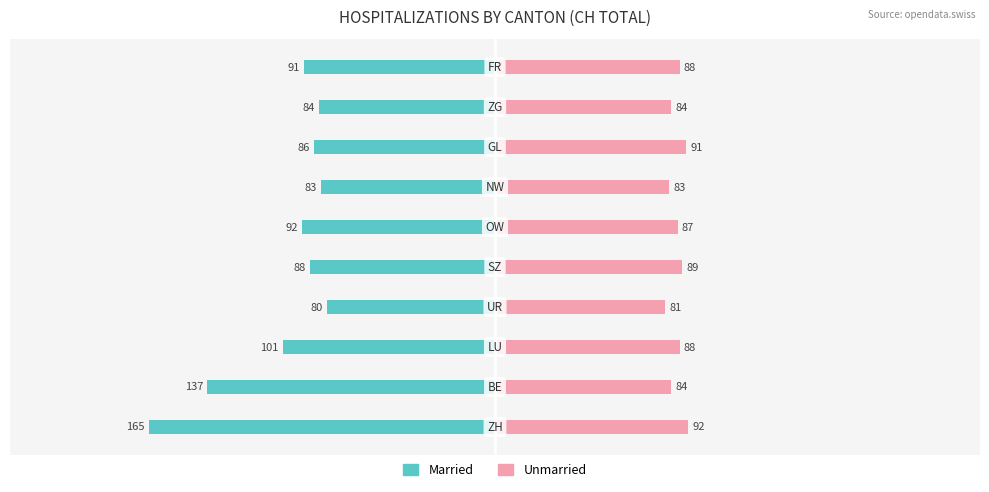

At how many categories does at least one series exceed 61?

10